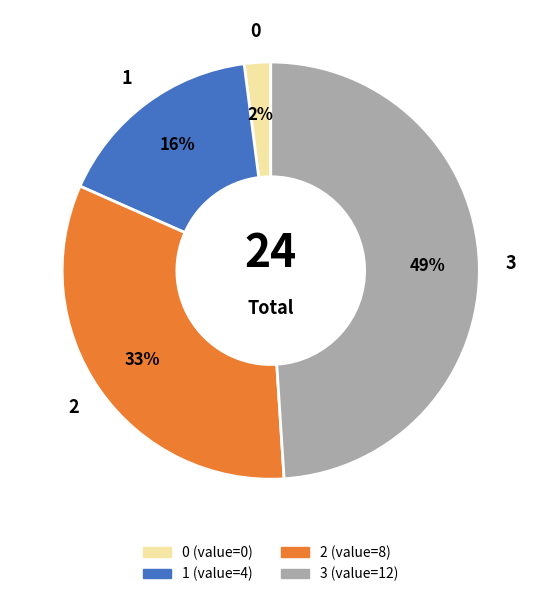

To the nearest percent, what percentage of the pie is 3?

49%